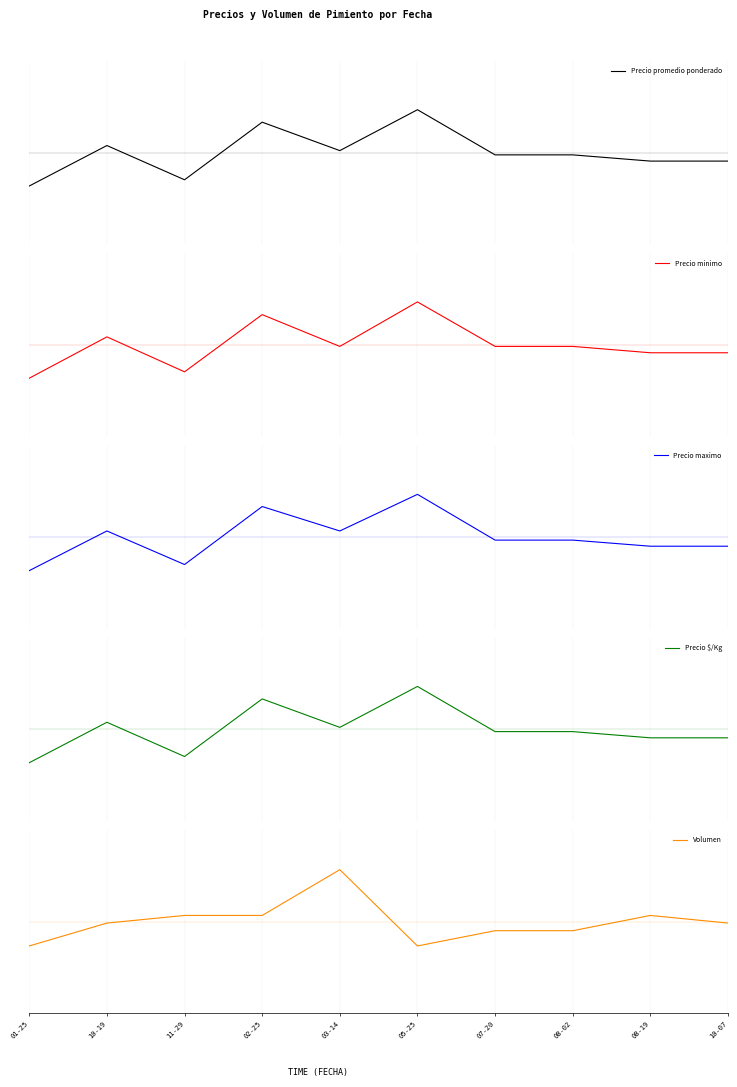

List the series in order of their peak value, highest first.

Volumen, Precio minimo, Precio $/Kg, Precio promedio ponderado, Precio maximo